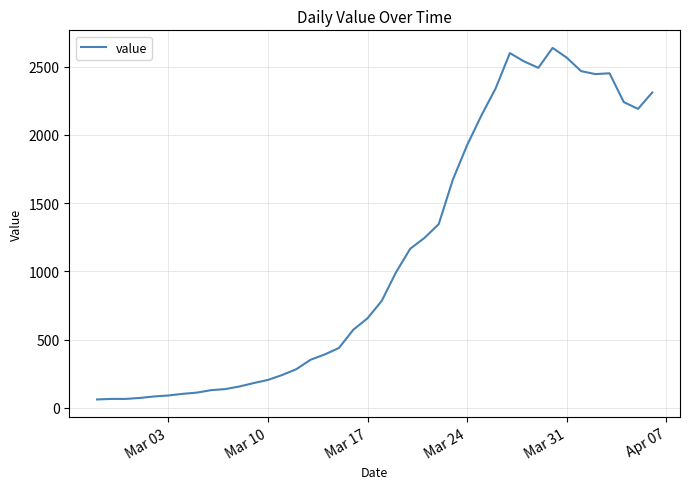

What is the difference between the maximum and minimum values?

2577